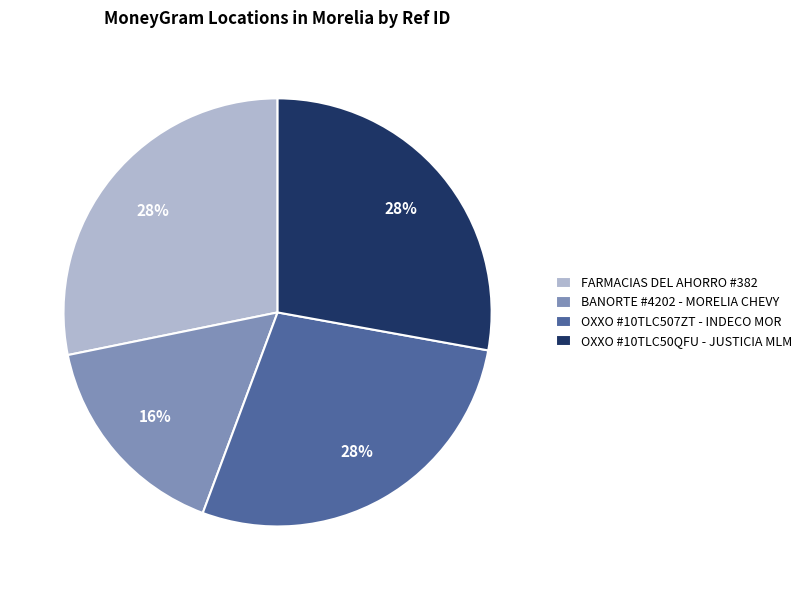

Which slice is the smallest?

BANORTE #4202 - MORELIA CHEVY